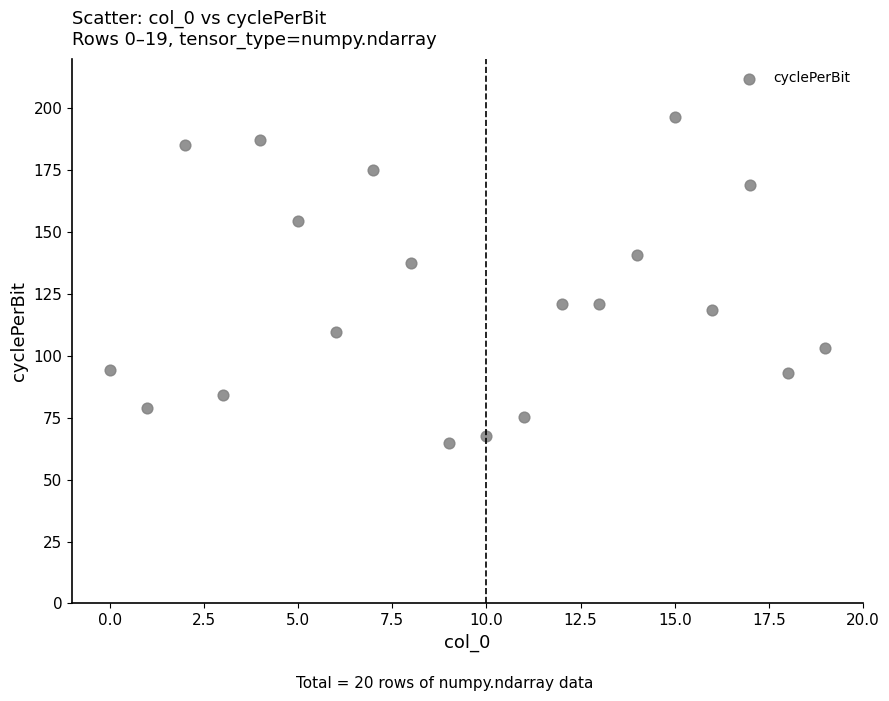

What is the range of Y values (max minus min)?

132.0